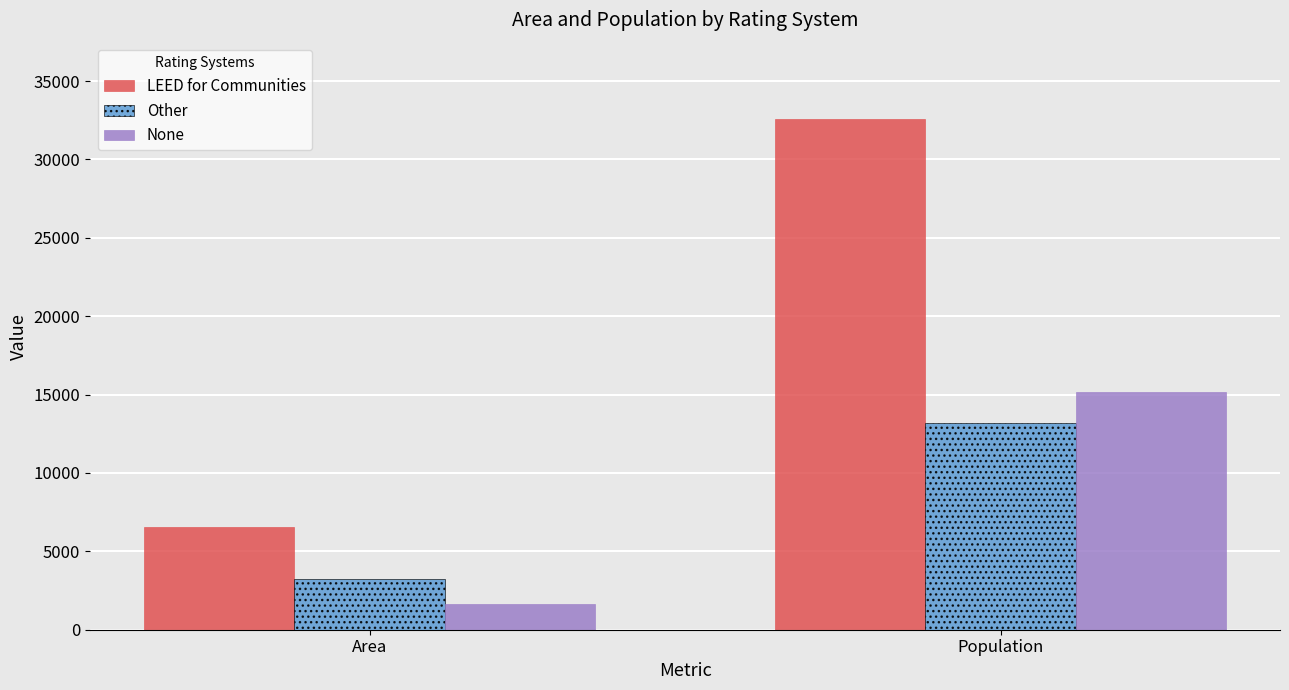

Which series has the largest total across all categories?

LEED for Communities